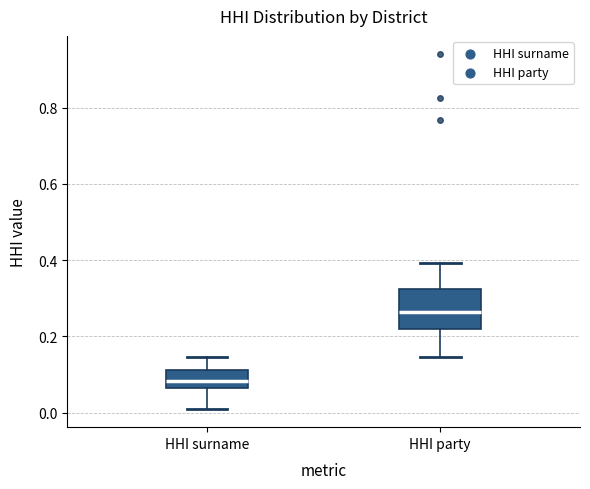

Reading left to right, read every box against the y-axis: the position of its median line, the range the box covers, and the ends of its whiskers. The values are not printed on the chart, so give them approximately, as read against the axis.

HHI surname: median 0.08, box 0.06 to 0.12, whiskers 0.00 to 0.14
HHI party: median 0.26, box 0.22 to 0.32, whiskers 0.14 to 0.40